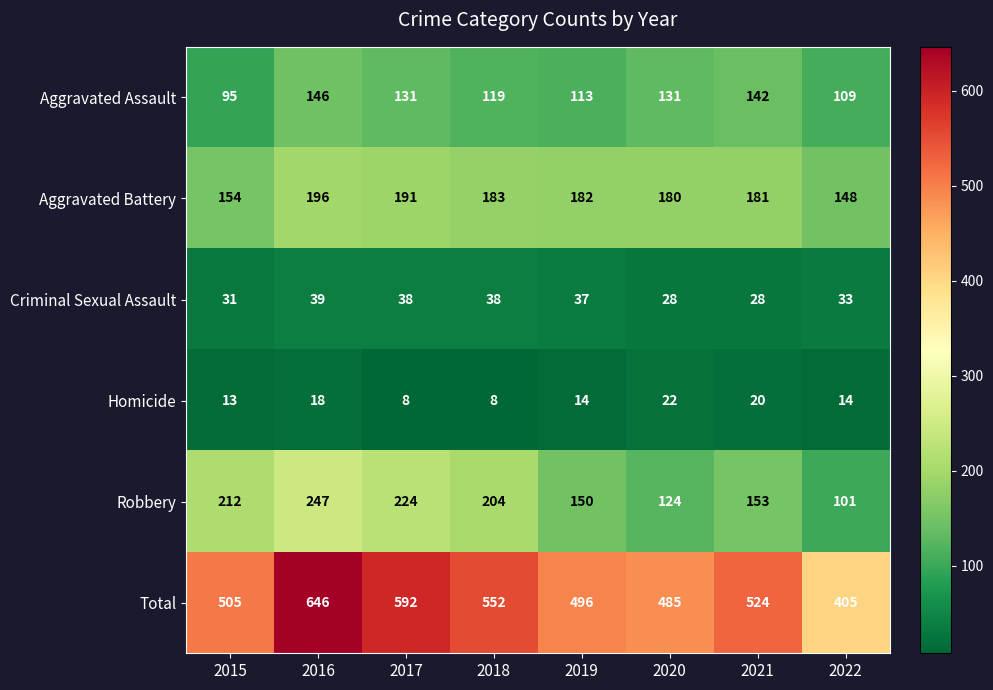

What is the difference between the highest and lowest values at 2018?

544